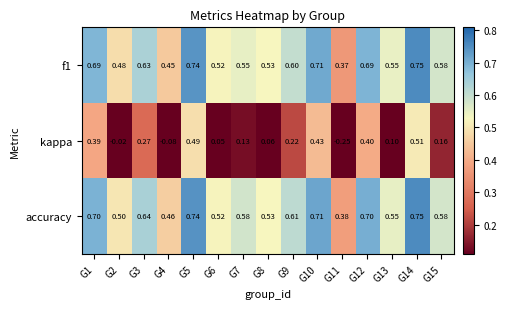

Which series has the largest range (max minus min)?

kappa